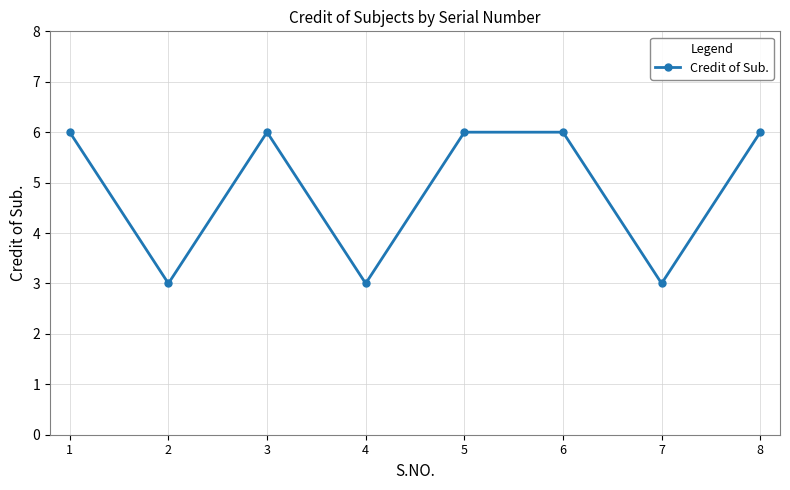

What is the value of the 7th point from the left?

3